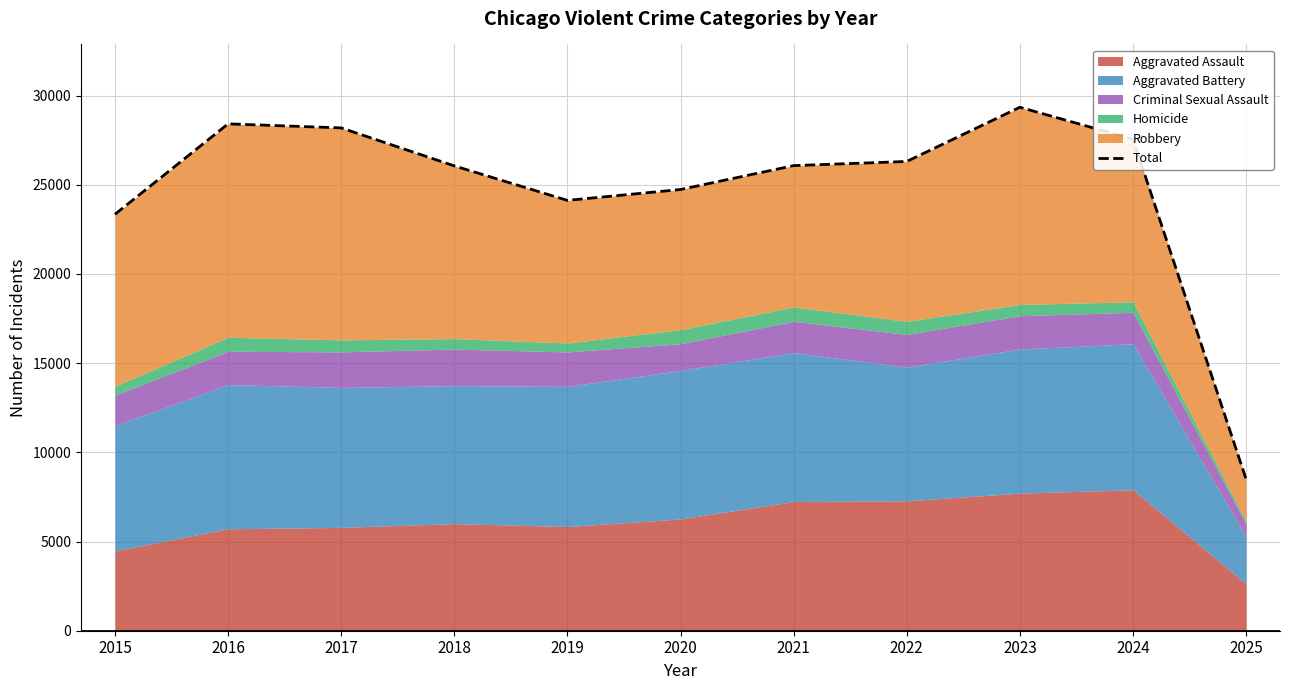

Reading left to right, extract all data points from this chart.

2015=23342	2016=28411	2017=28184	2018=26056	2019=24122	2020=24731	2021=26070	2022=26303	2023=29342	2024=27557	2025=8503